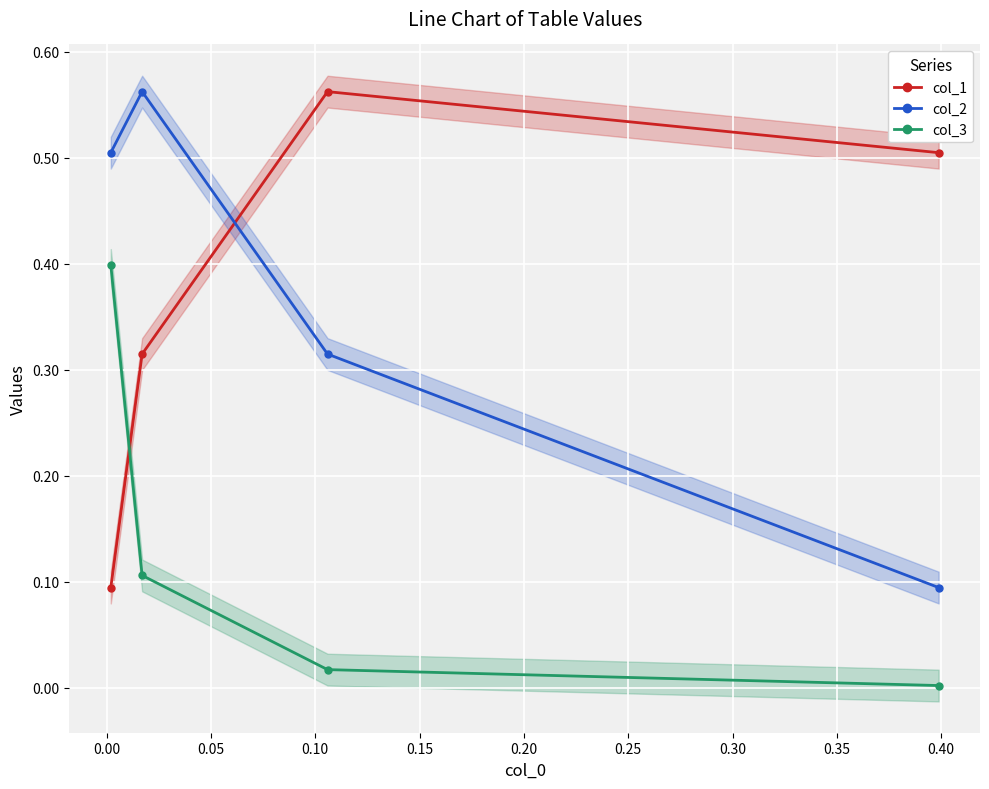

What is the total value across all series at 0.05?

1.0